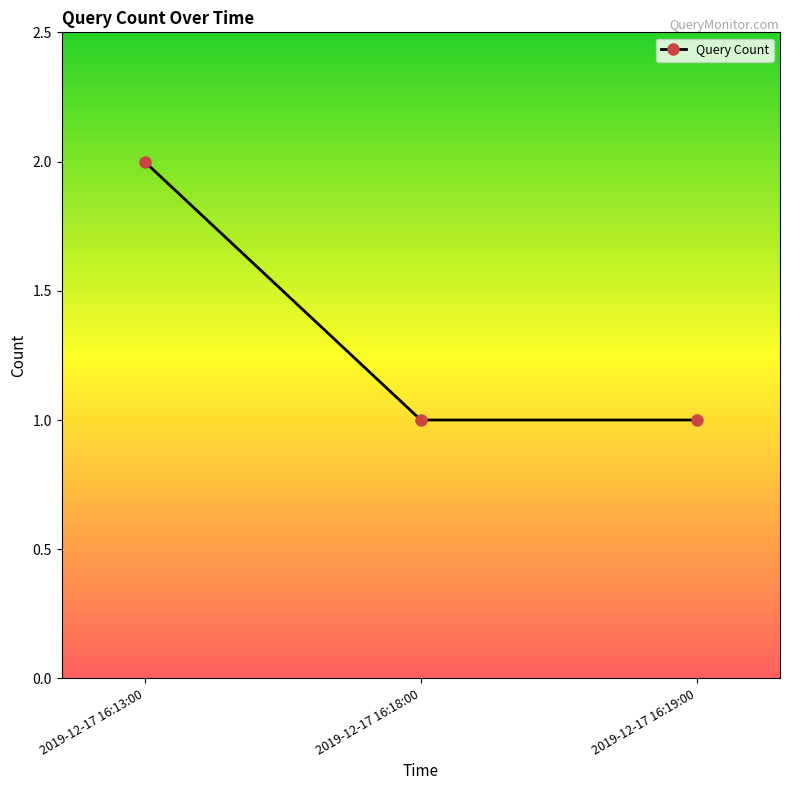

Reading right to left, transcribe all the data shown in this chart.

2019-12-17 16:19:00=1	2019-12-17 16:18:00=1	2019-12-17 16:13:00=2